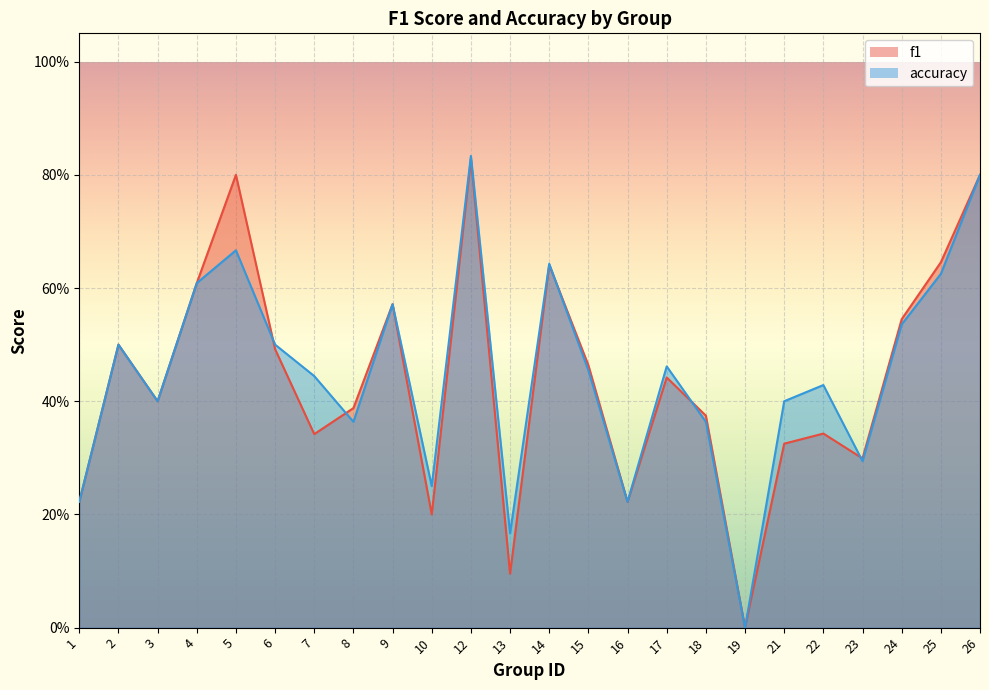

At how many categories does at least one series exceed 0?

23